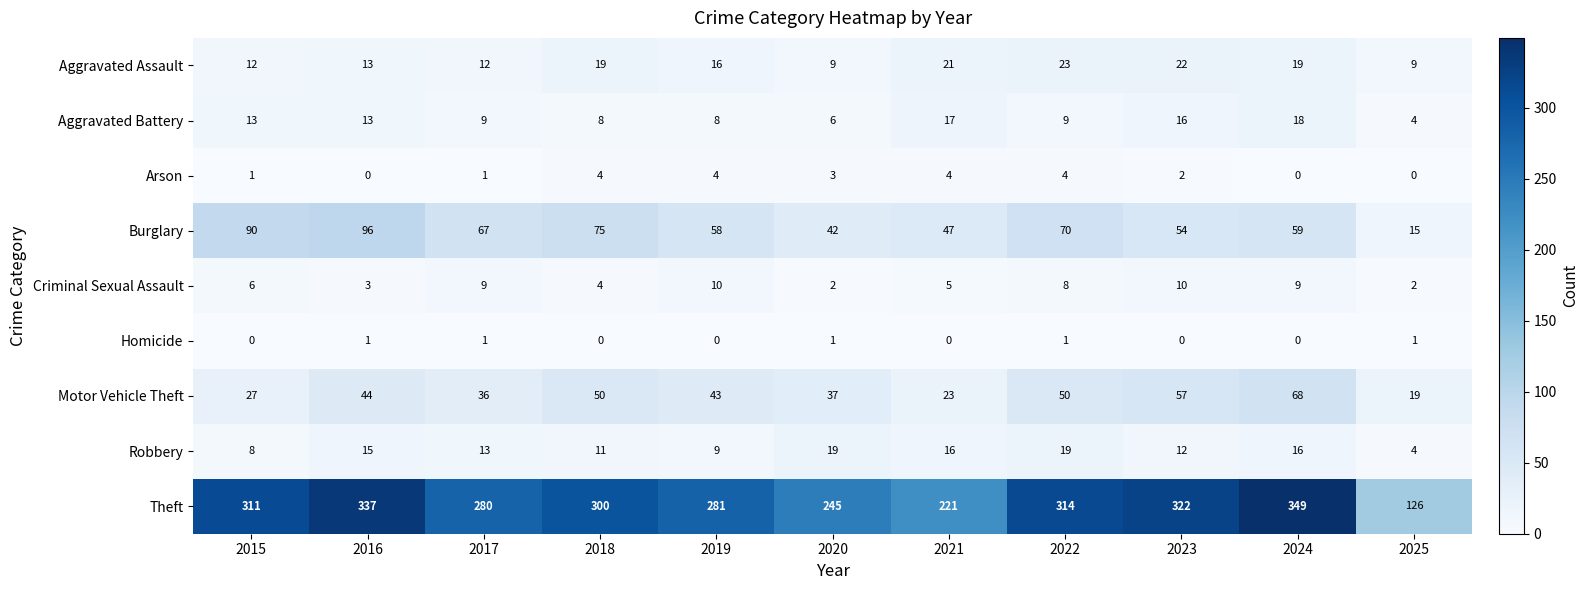

What is the difference between the second highest and minimum values in the Motor Vehicle Theft series?

38